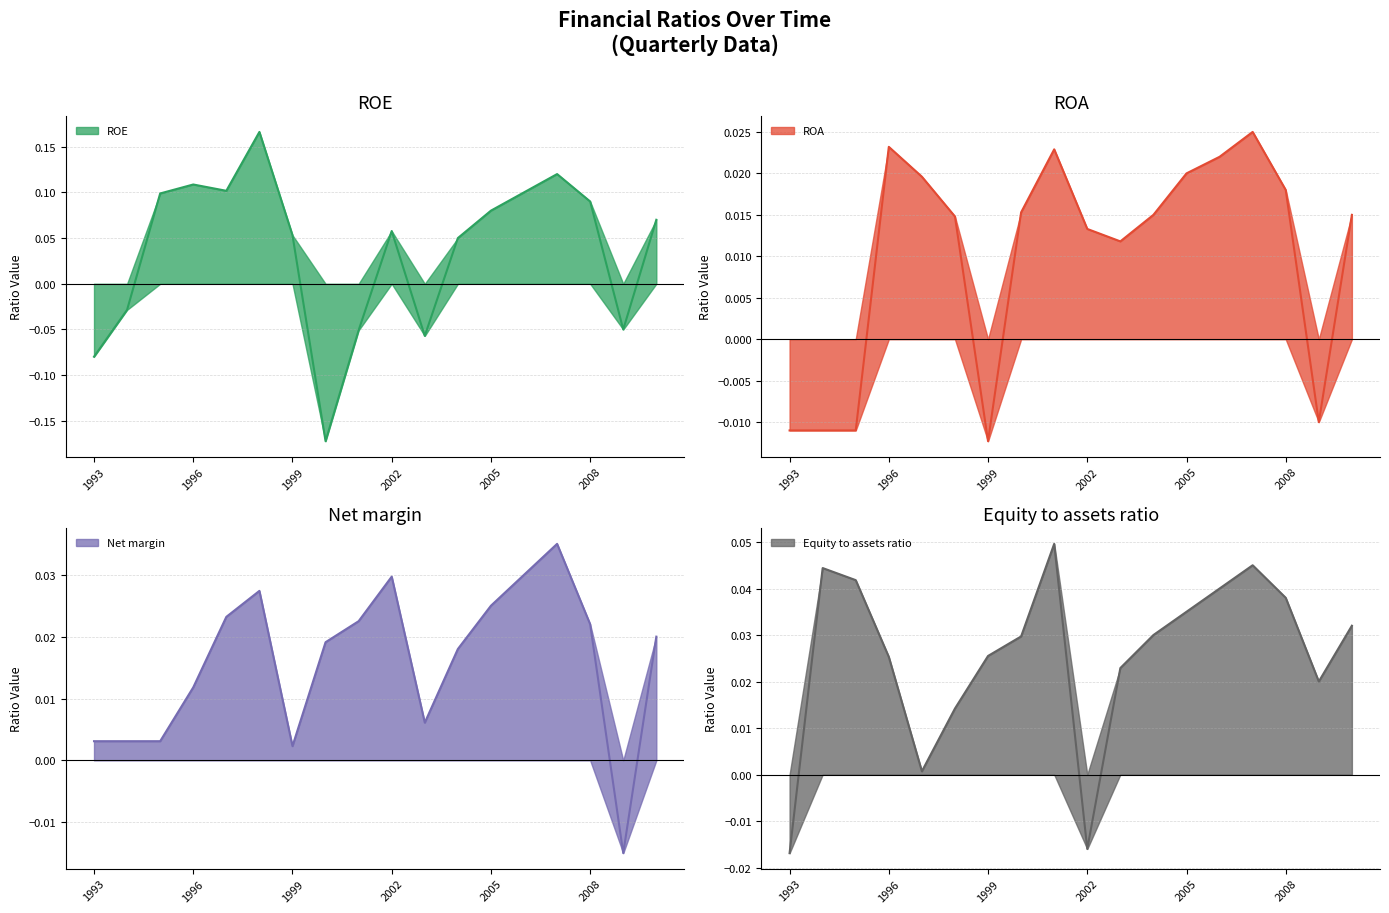

Is it true that ROE equals 0.1 at 2005?

False